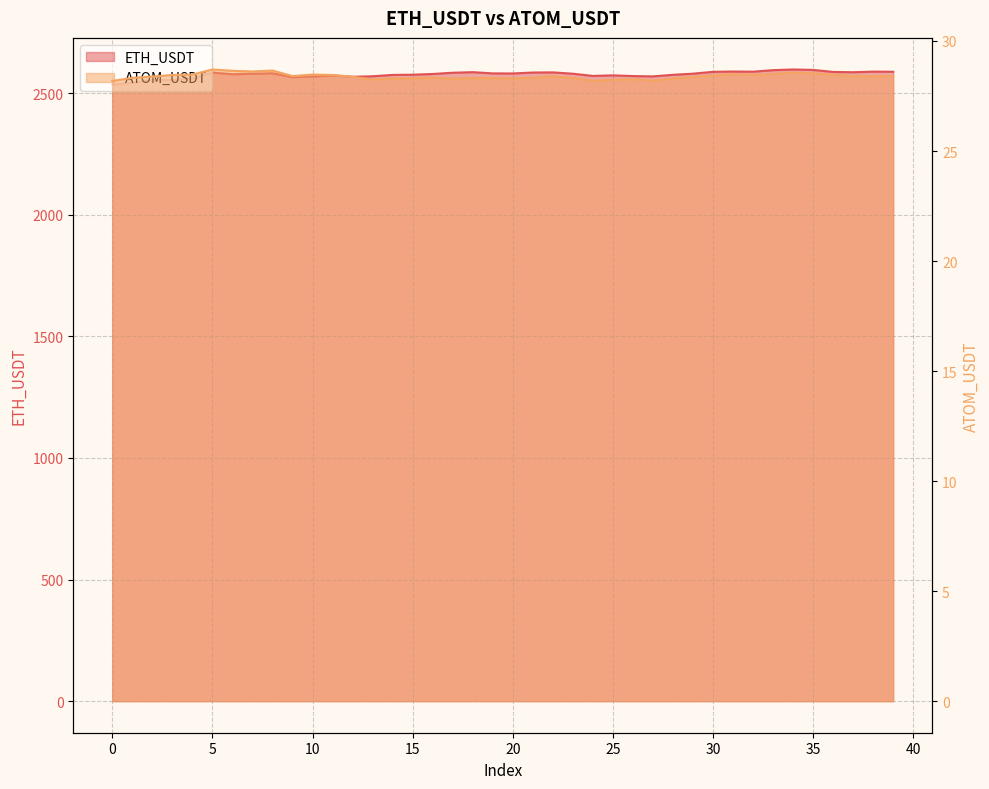

The ATOM_USDT series shows 16.2 at 18. True or false?

False